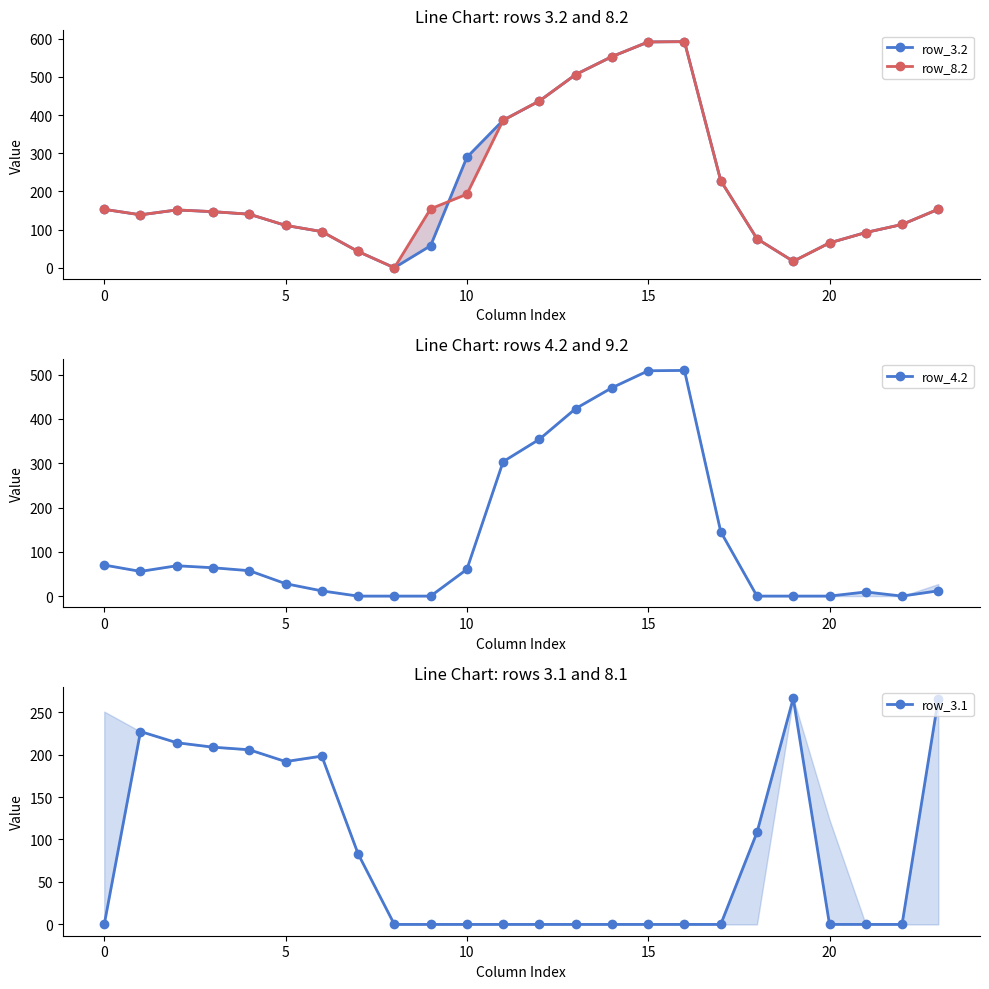

Is it true that row_3.2 equals 741.2 at 12?

False